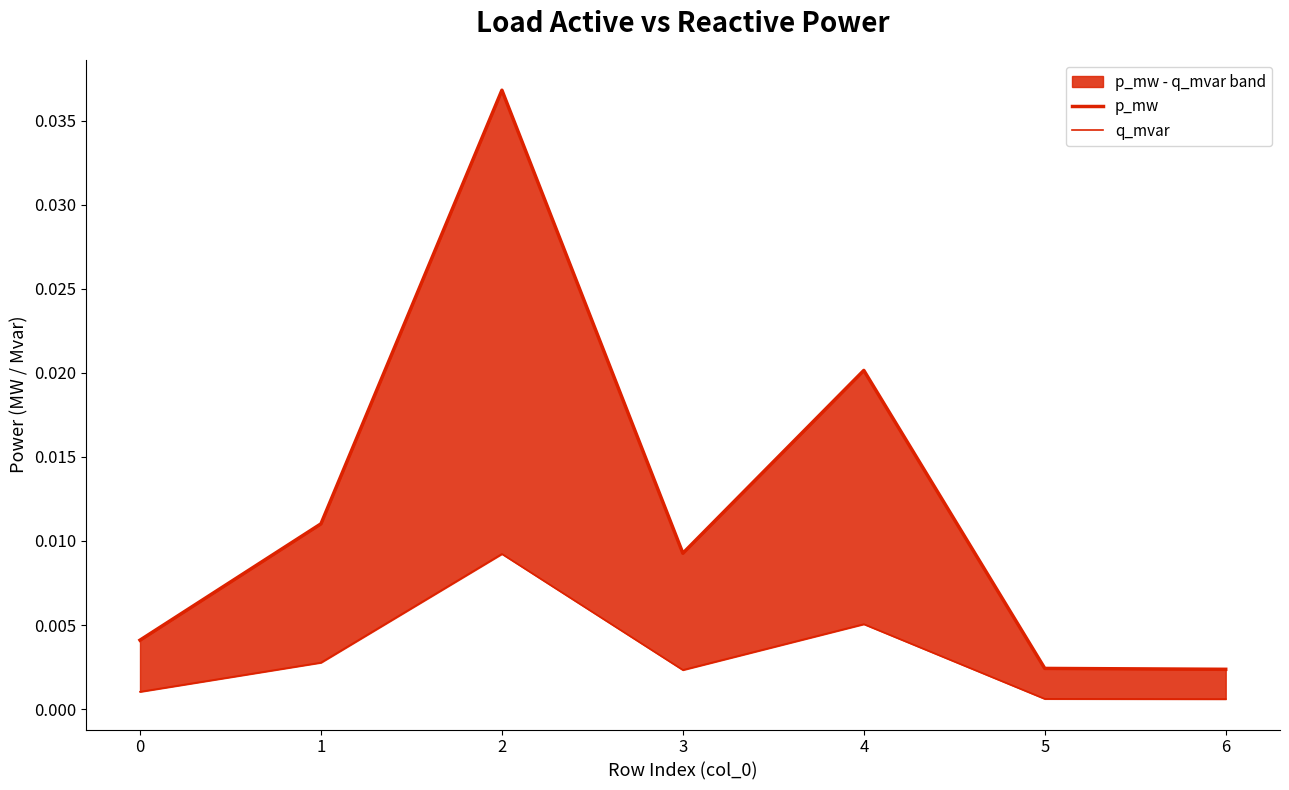

True or false: q_mvar has a value of 0.0 at 1.

True